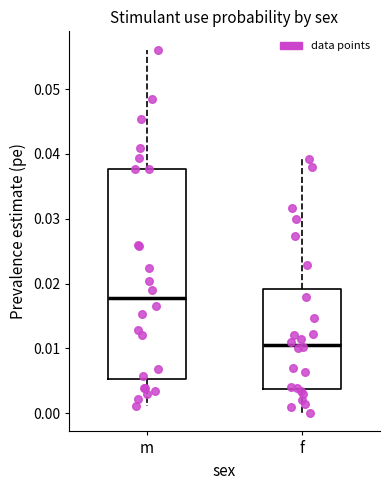

Comparing the boxes themselves (not the whiskers), which one is the tallest?

m